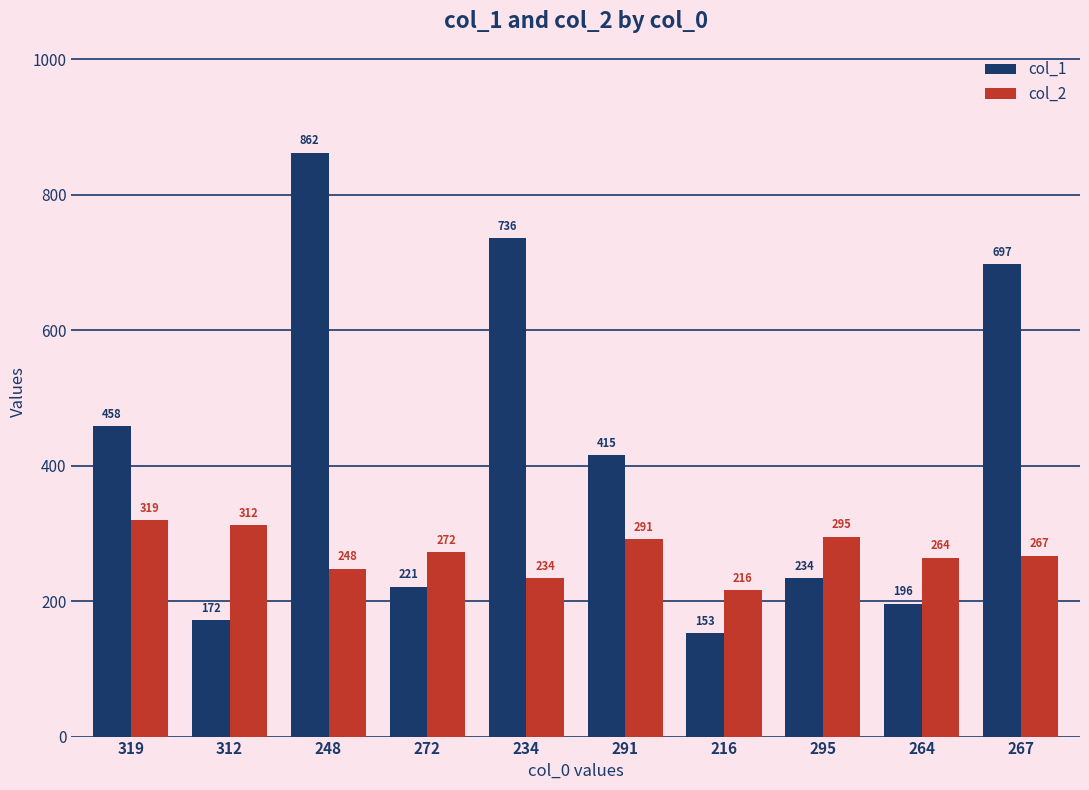

At which label does col_2 reach its peak?

319